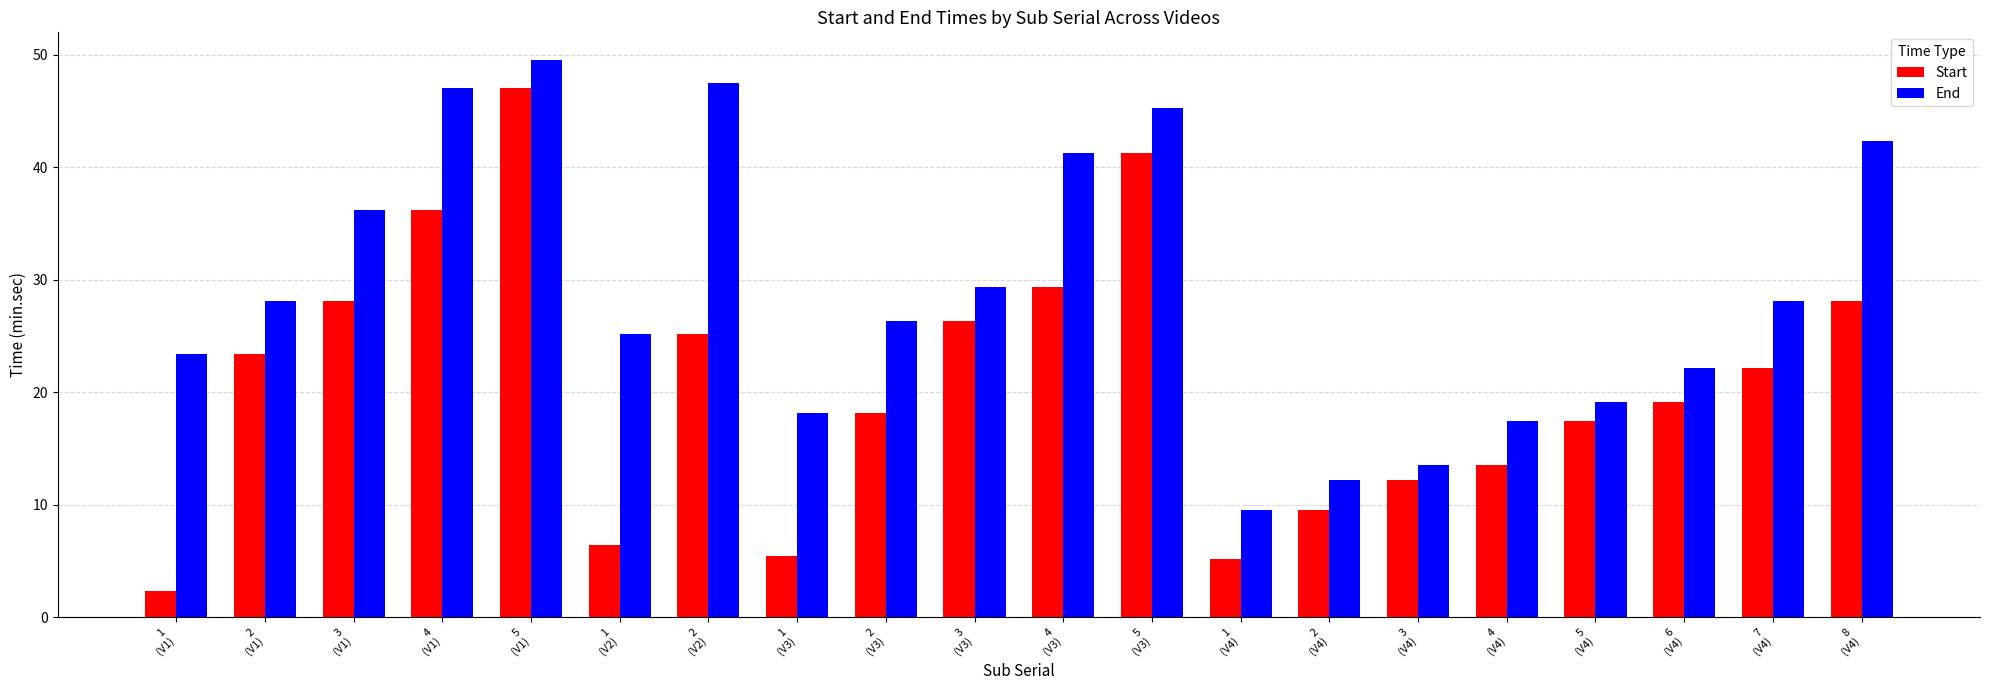

The value of Start at 8
(V4) is 28.1. True or false?

True